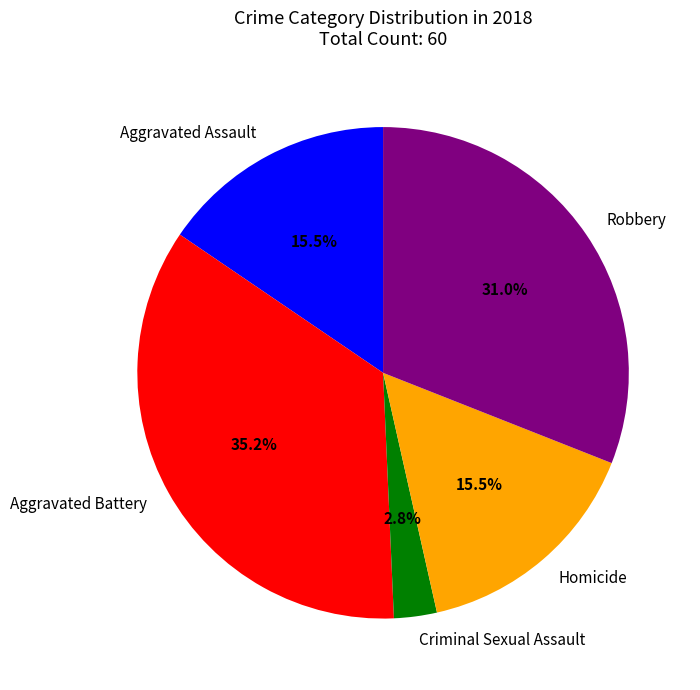

Which slice is the smallest?

Criminal Sexual Assault